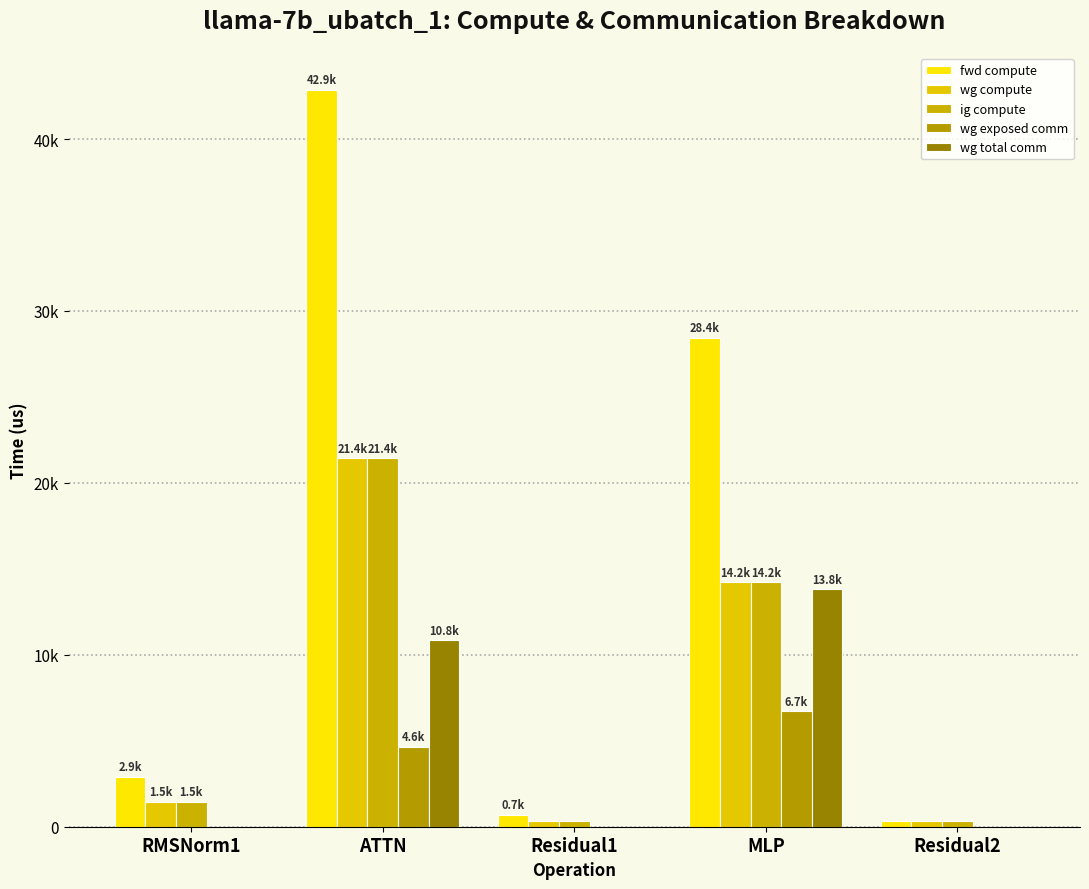

What is the difference between the wg compute values at MLP and Residual1?

13868.8